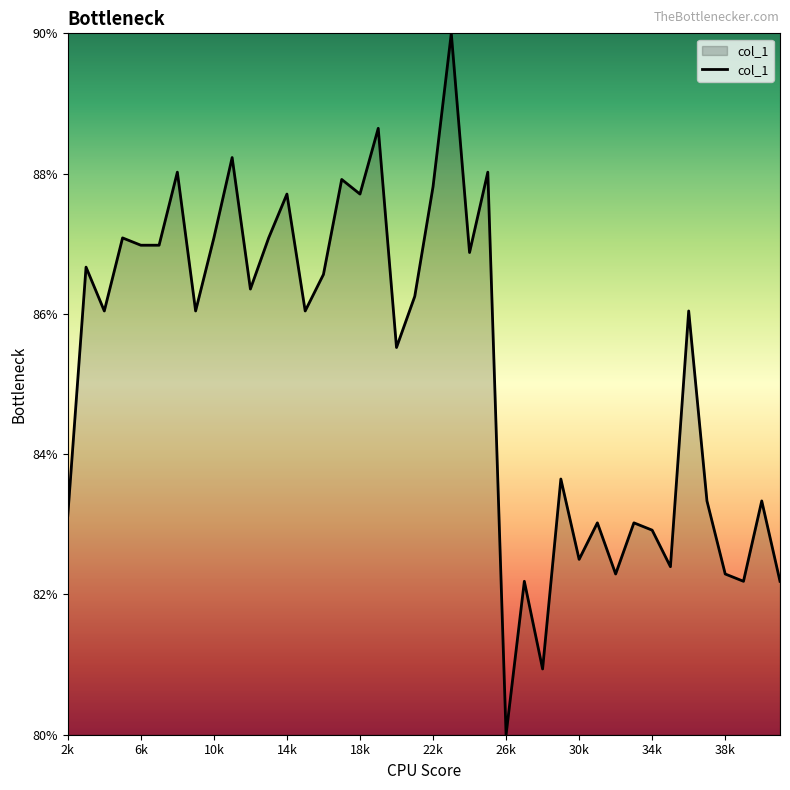

Does the chart display data point markers on the line(s)?

No